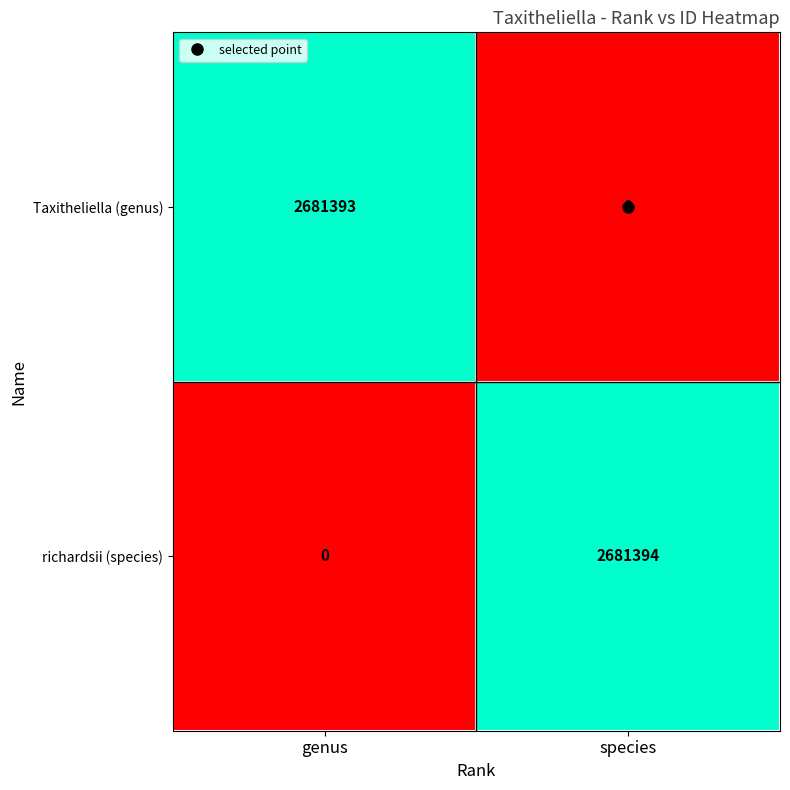

List the series in order of their overall mean, highest first.

richardsii (species), Taxitheliella (genus)